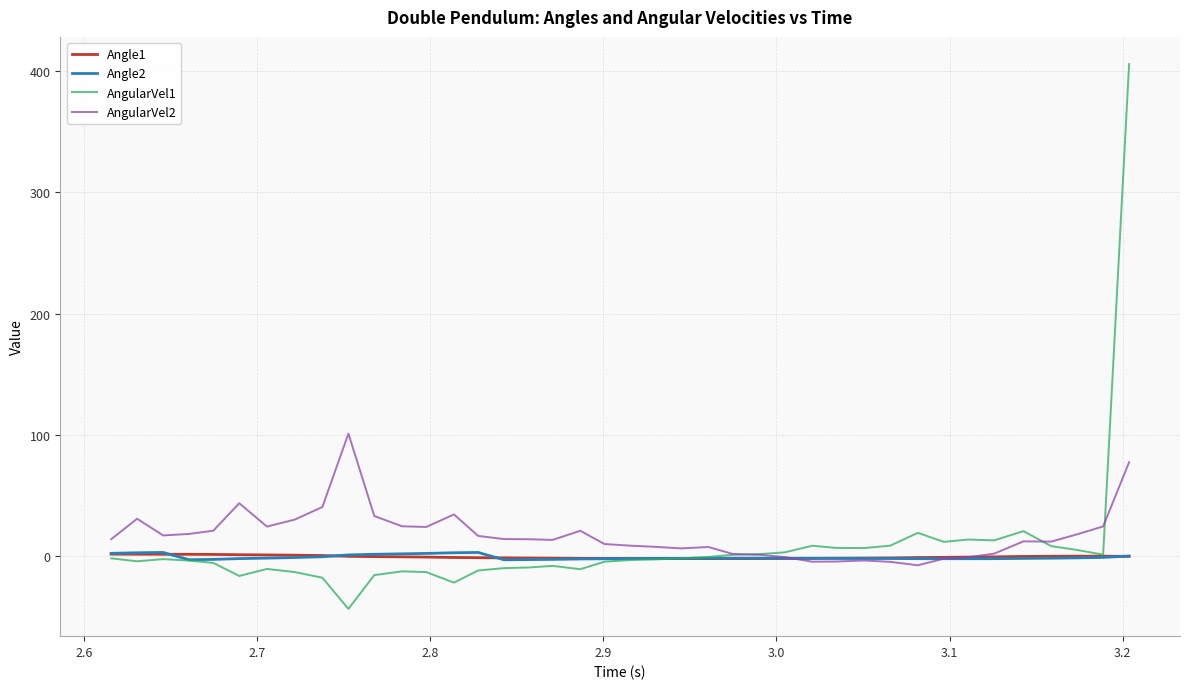

What are all the series names shown in the legend?

Angle1, Angle2, AngularVel1, AngularVel2